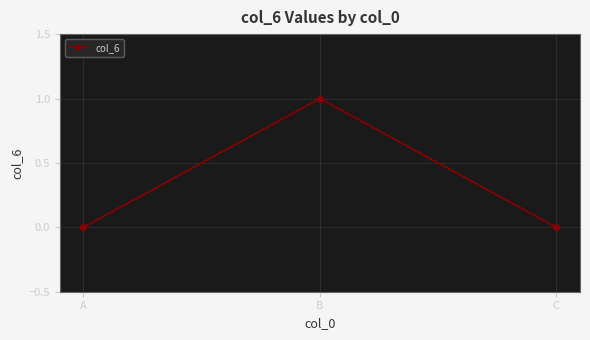

Reading left to right, list all the values displayed in this chart.

0	1	0